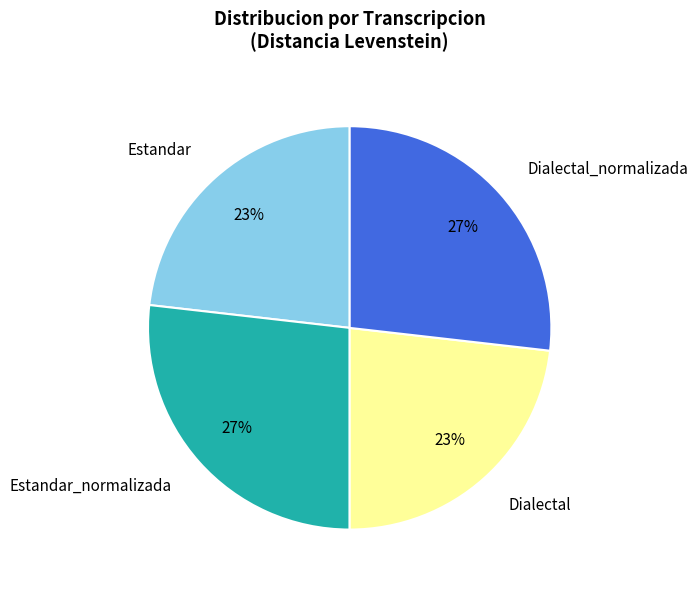

Is Dialectal the majority of the pie?

No